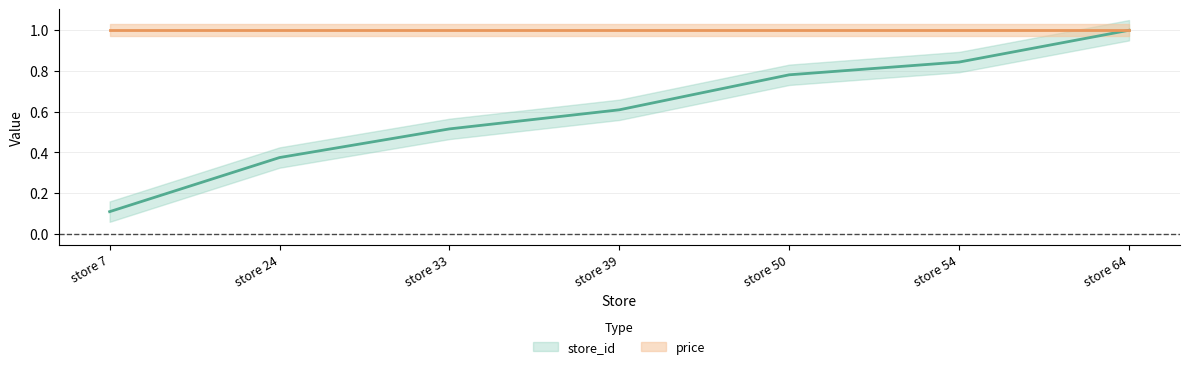

True or false: the data shows 0.1 at store 7.

True